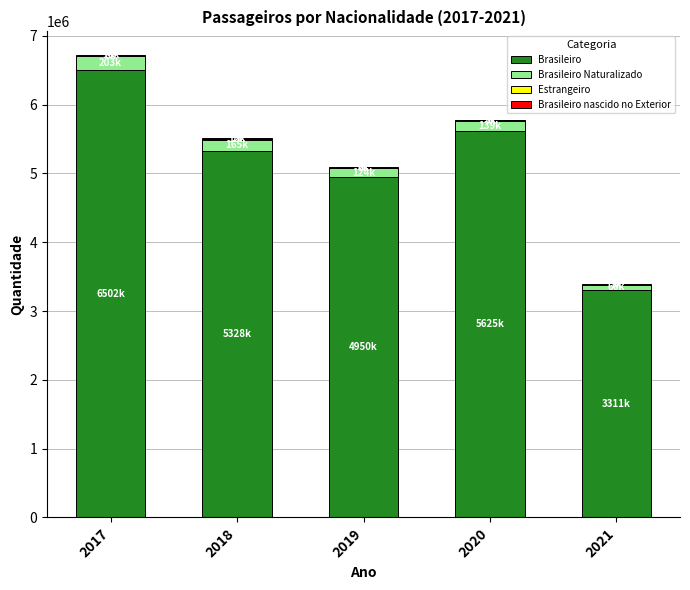

At which category is the sum across all series the highest?

2017